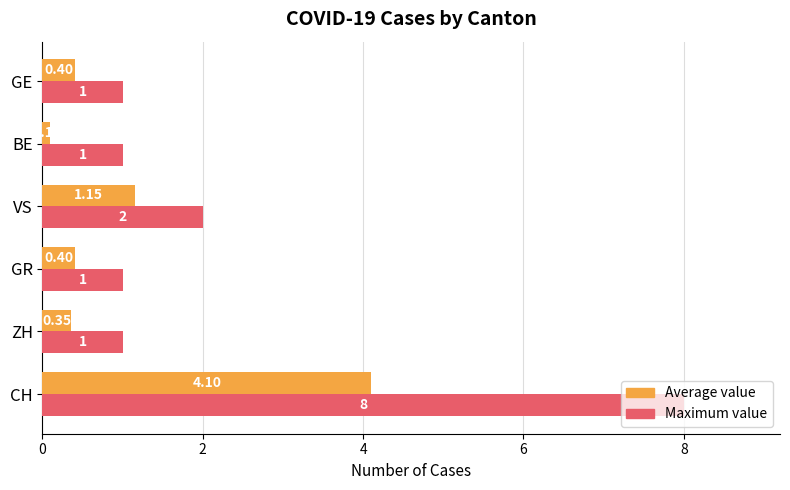

Which series has the widest spread of values?

Maximum value